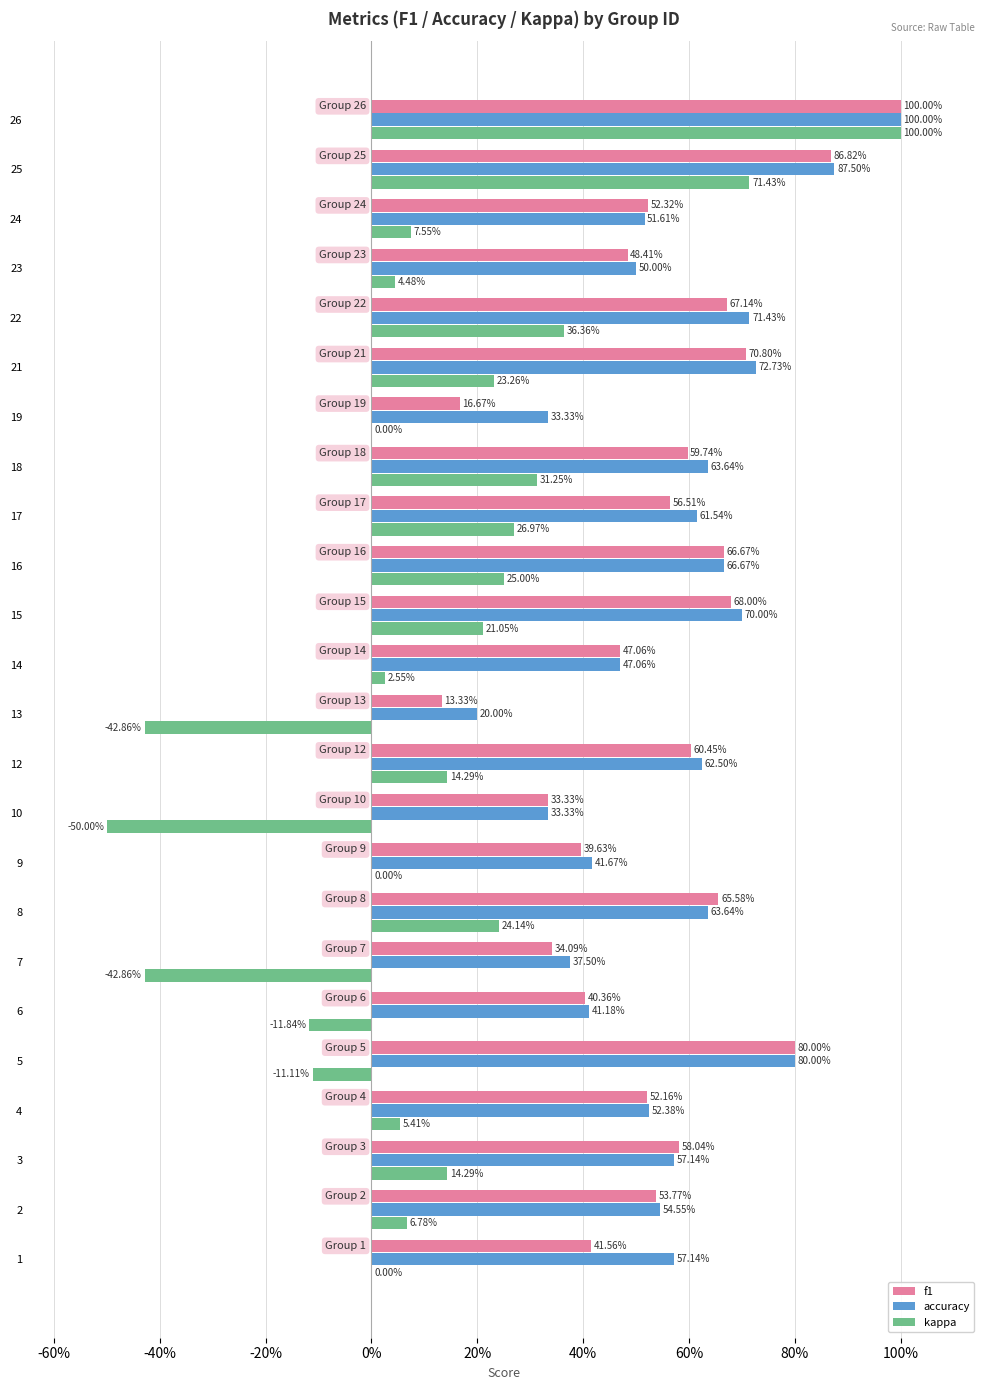

What are all the series names shown in the legend?

f1, accuracy, kappa